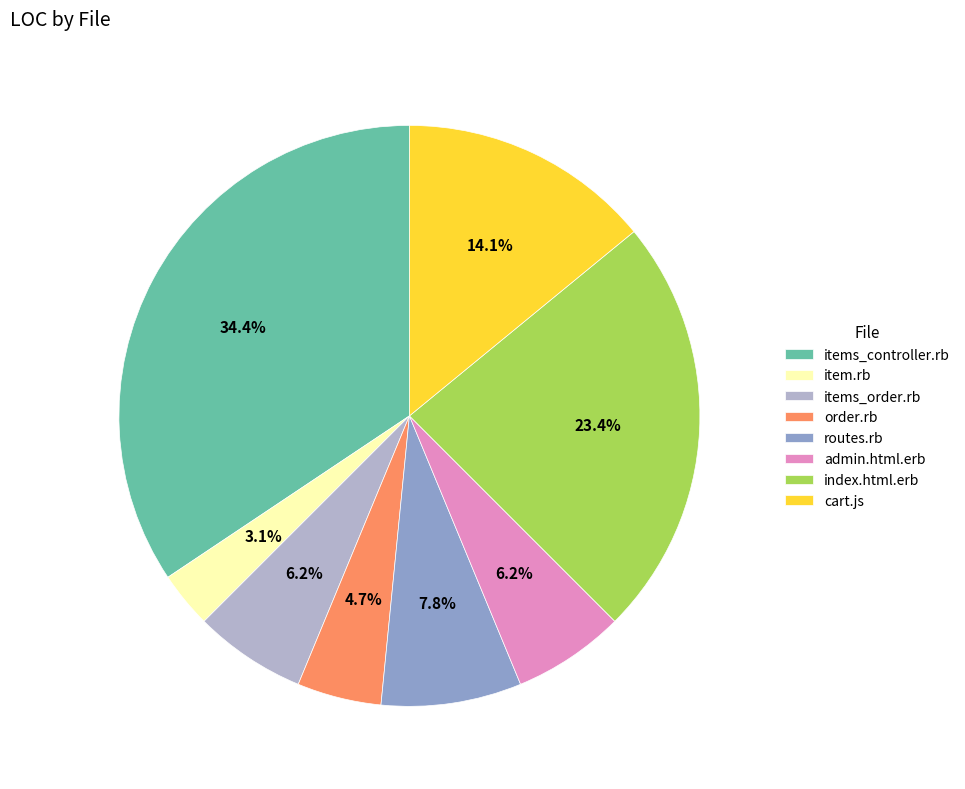

To the nearest percent, what is the difference between the largest and smallest slice percentages?

31%